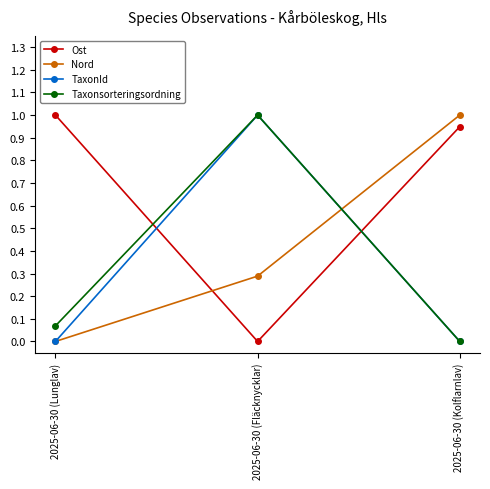

What is the maximum value shown in the chart?

1.0